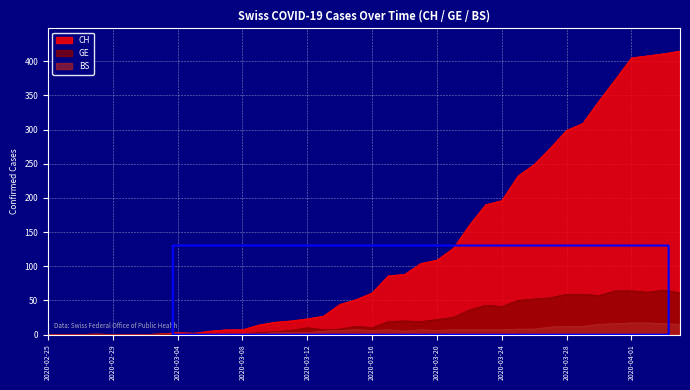

Reading left to right, extract all data points from this chart.

CH: 0	0	0	0	0	0	0	1	3	2	5	7	7	14	18	20	23	27	44	51	61	86	88	104	109	126	160	190	196	232	249	273	299	309	342	373	405	408	411	415
GE: 0	0	0	0	0	0	0	0	0	0	0	0	0	3	4	6	10	7	8	12	10	19	20	19	22	25	36	43	41	50	52	54	59	59	57	64	64	62	65	61
BS: 0	0	0	1	0	0	0	1	2	1	1	1	1	1	3	3	3	5	6	7	6	7	5	7	6	7	7	7	7	8	8	11	12	12	15	16	17	17	16	15